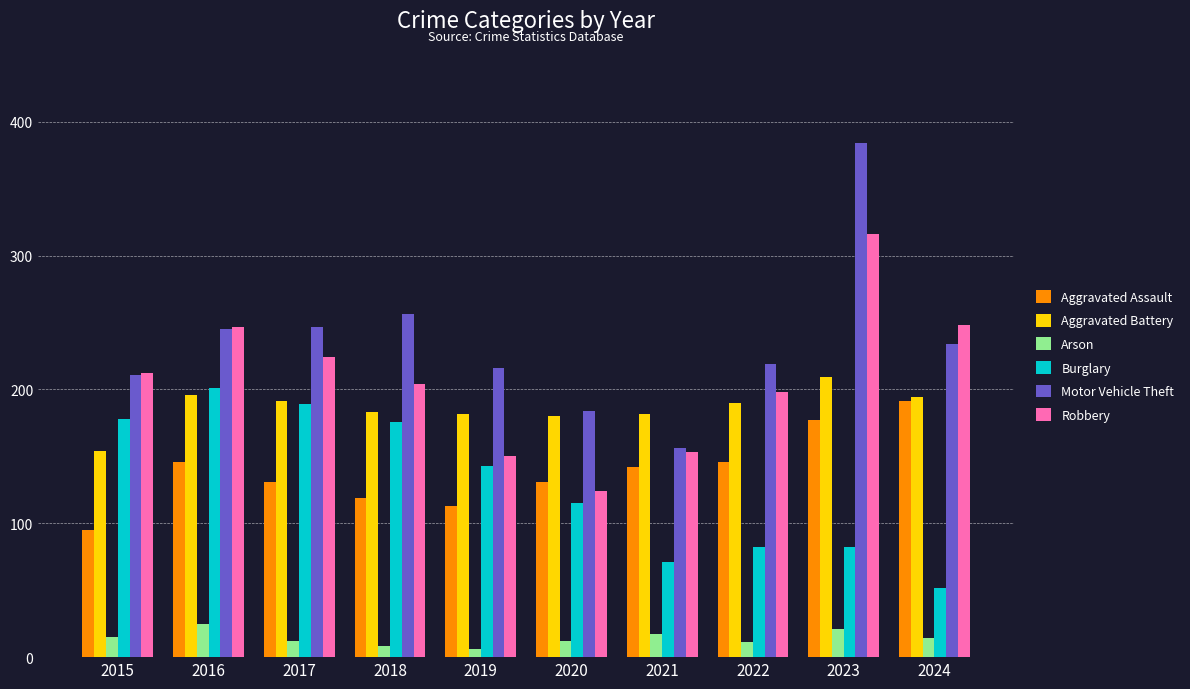

What is the value of the Aggravated Assault bar at the 3rd from the left?

131